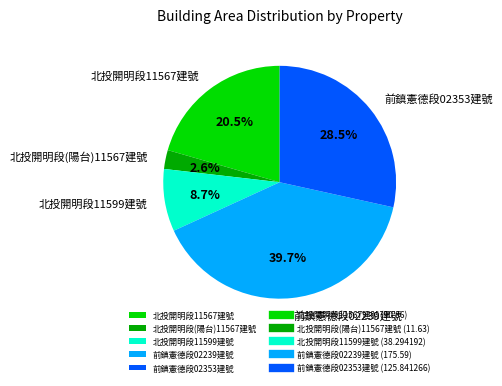

Count the number of slices in the pie.

5